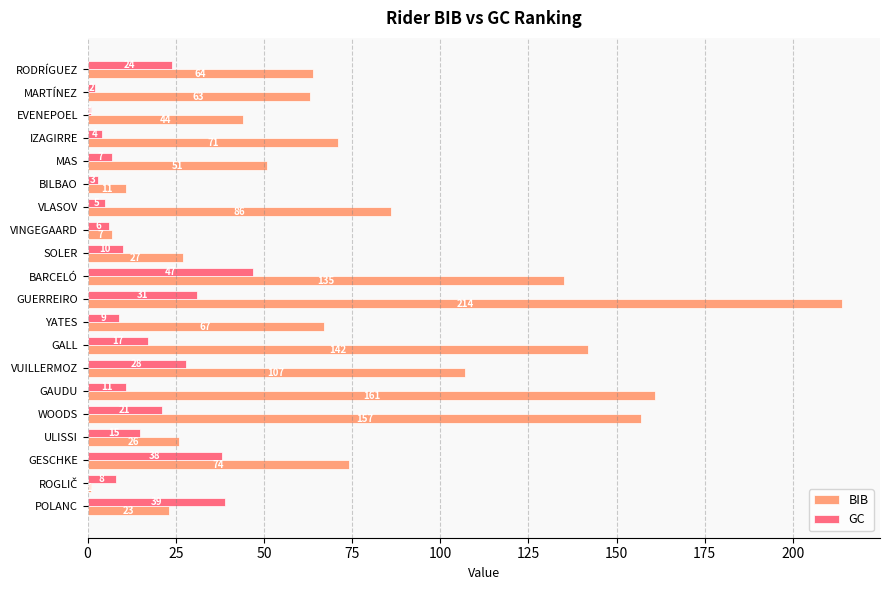

The value of BIB at YATES is 67. True or false?

True